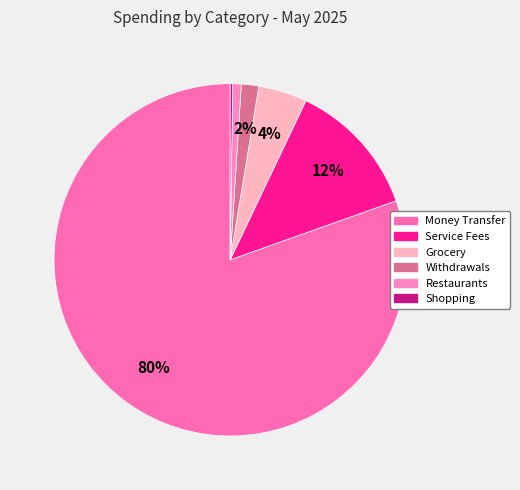

Combined, do Grocery and Withdrawals account for over 50%?

No